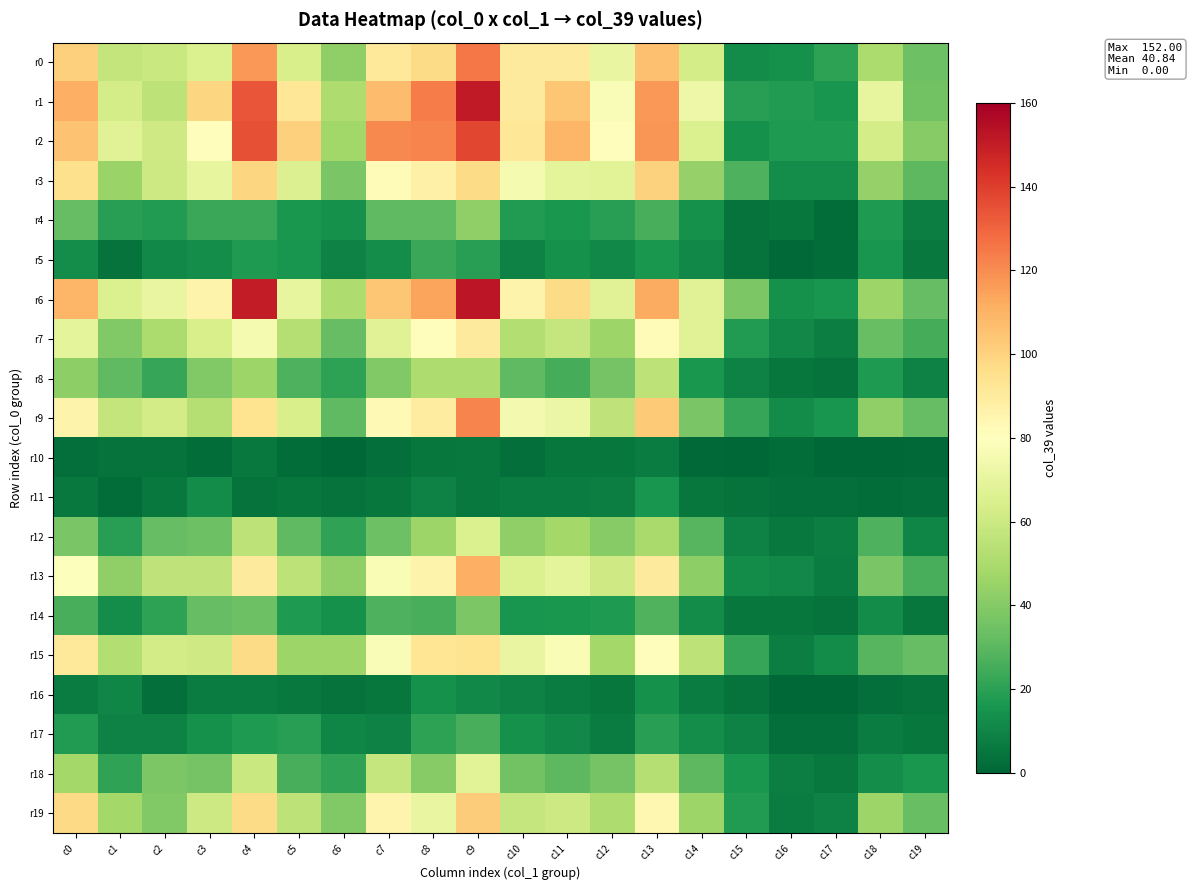

How many series are shown in this chart?

20